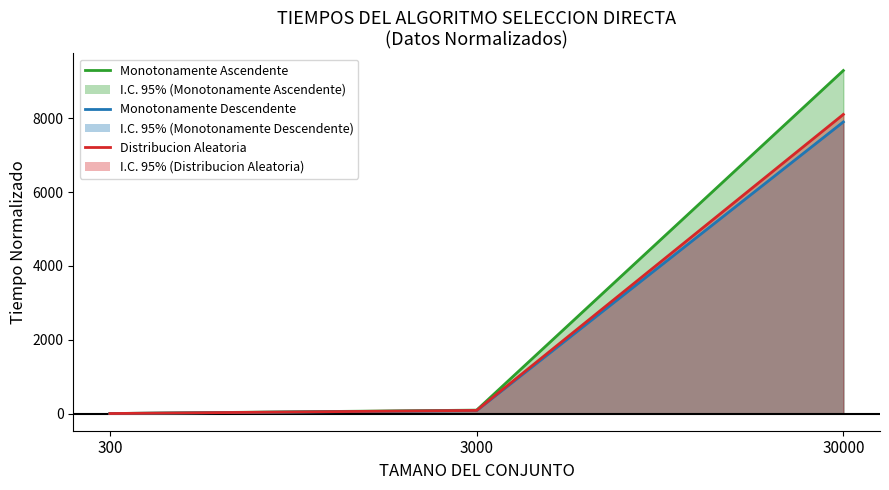

True or false: Distribucion Aleatoria has a value of 1.0 at 300.

True